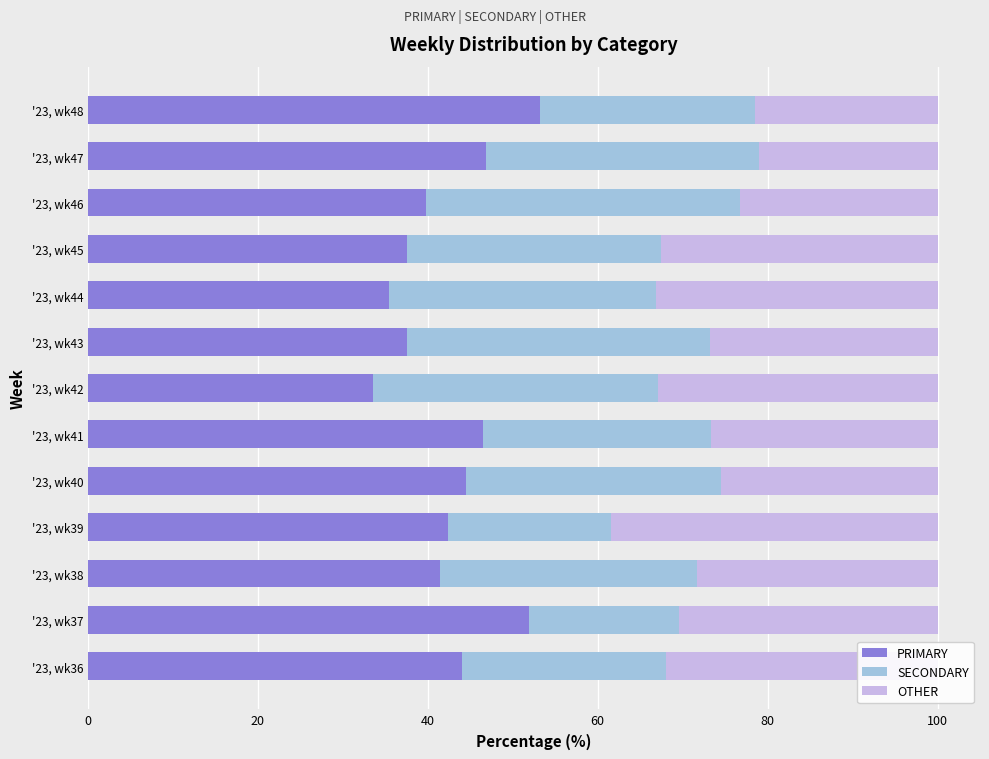

The value of PRIMARY at '23, wk44 is 58.8. True or false?

False